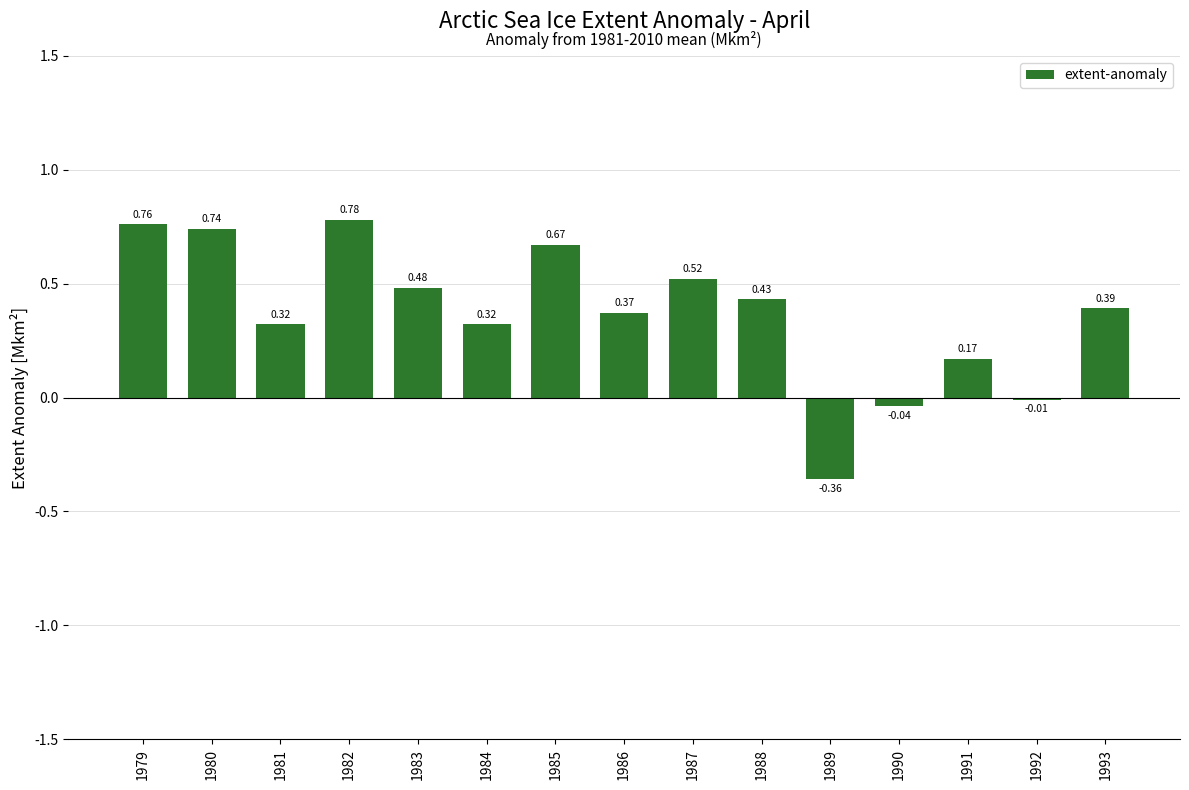

What is the difference between the values at 1991 and 1980?

0.6